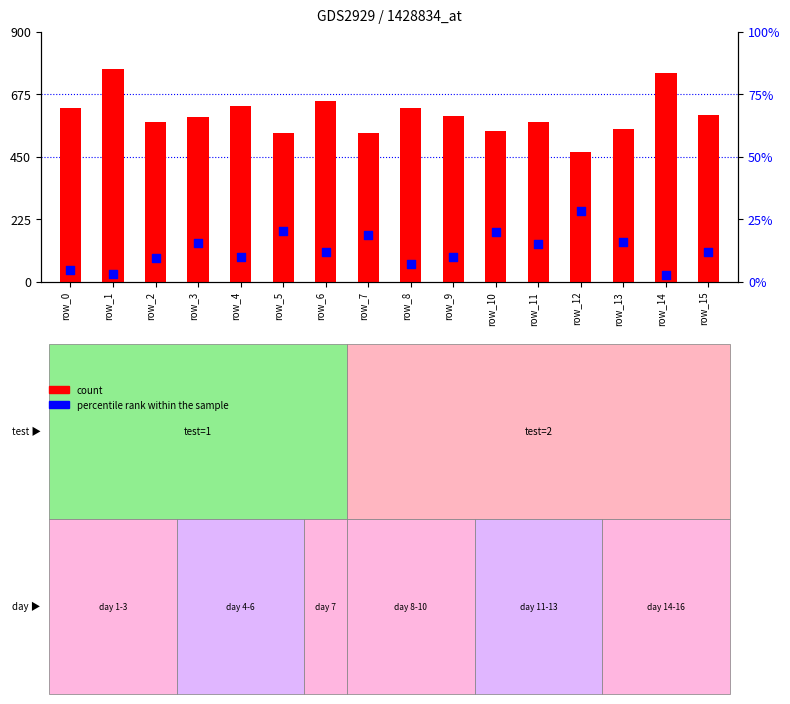

Which series has the largest Y range (max minus min)?

percentile rank within the sample